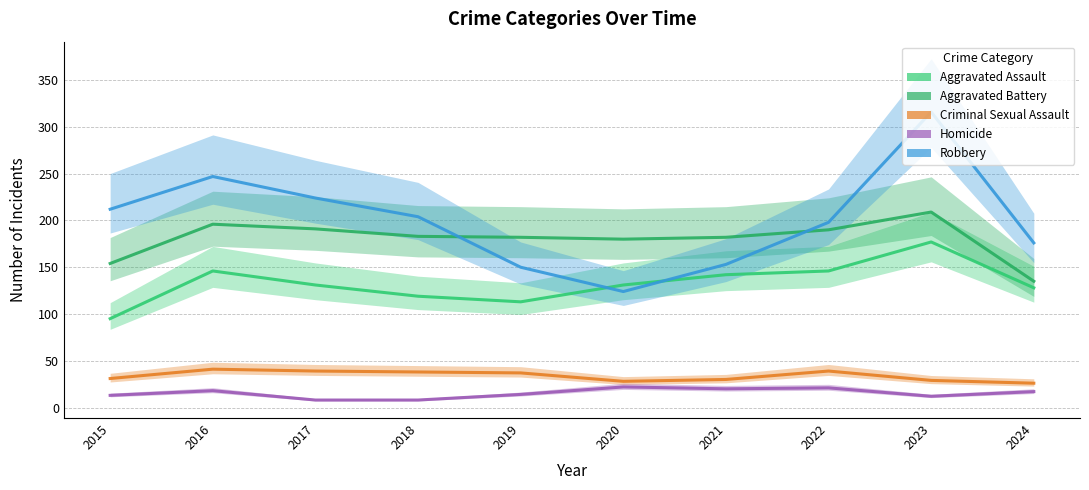

What is the sum of all Robbery values?

2004